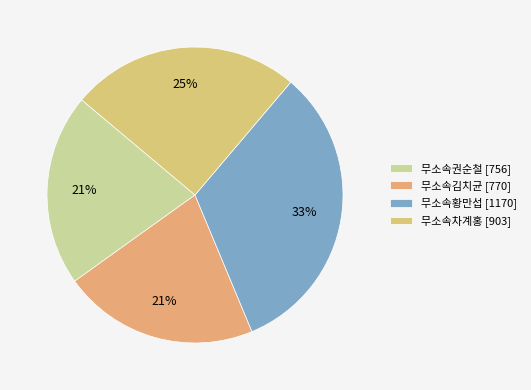

To the nearest percent, what portion does 무소속김치균 represent?

21%